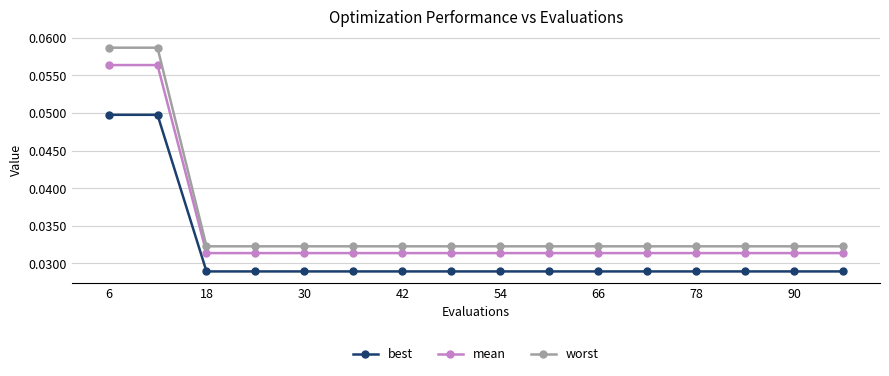

True or false: best and mean cross at least once.

False